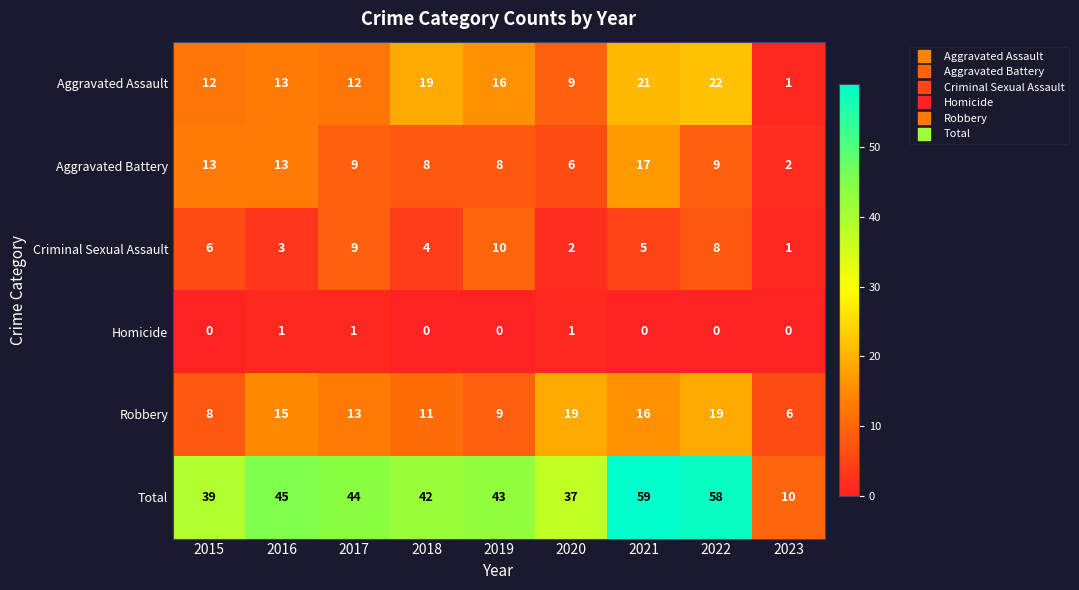

Between 2021 and 2022, which series saw the biggest shift?

Aggravated Battery